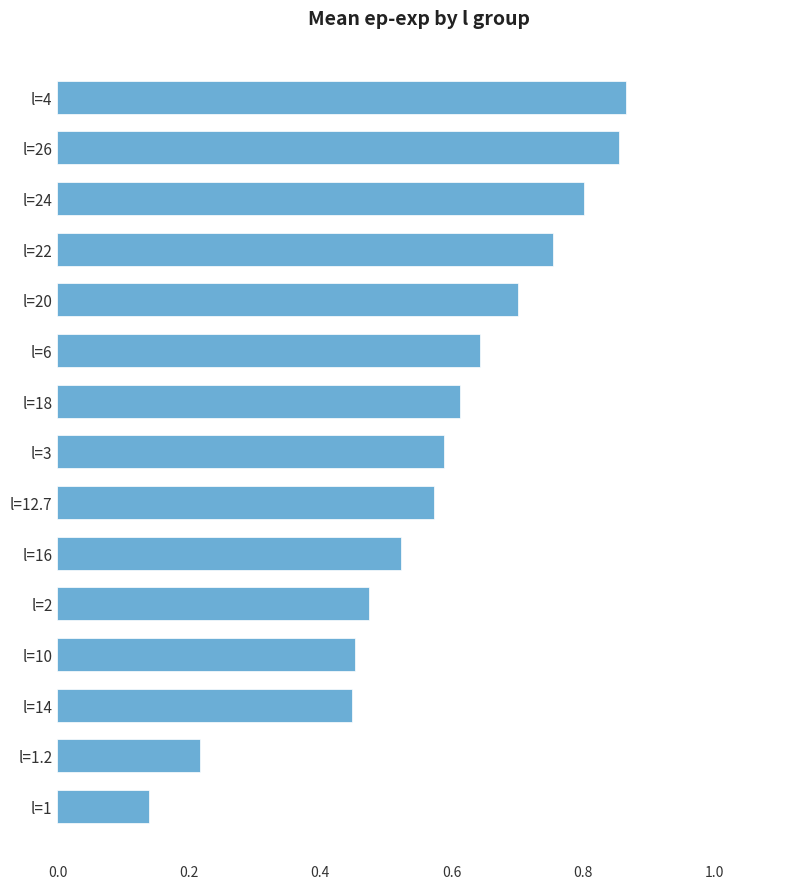

Which category has the lowest value across all series?

l=1